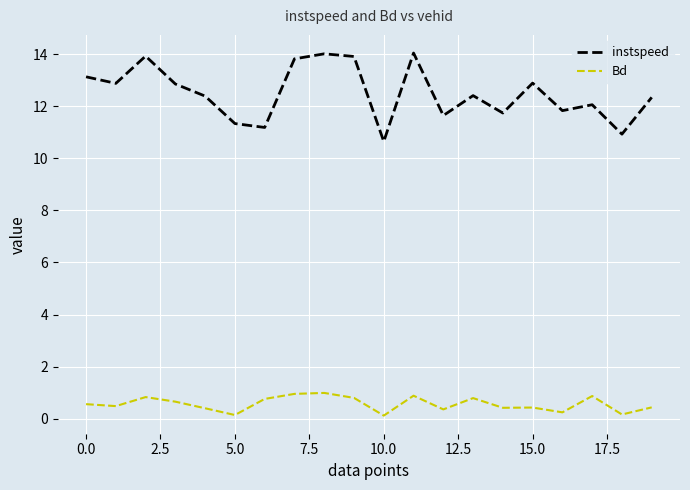

Rank the series by their maximum value, from lowest to highest.

Bd, instspeed